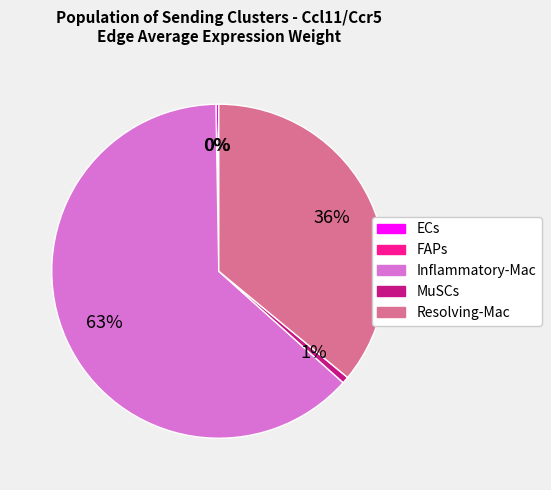

Which has a higher value, Resolving-Mac or MuSCs?

Resolving-Mac